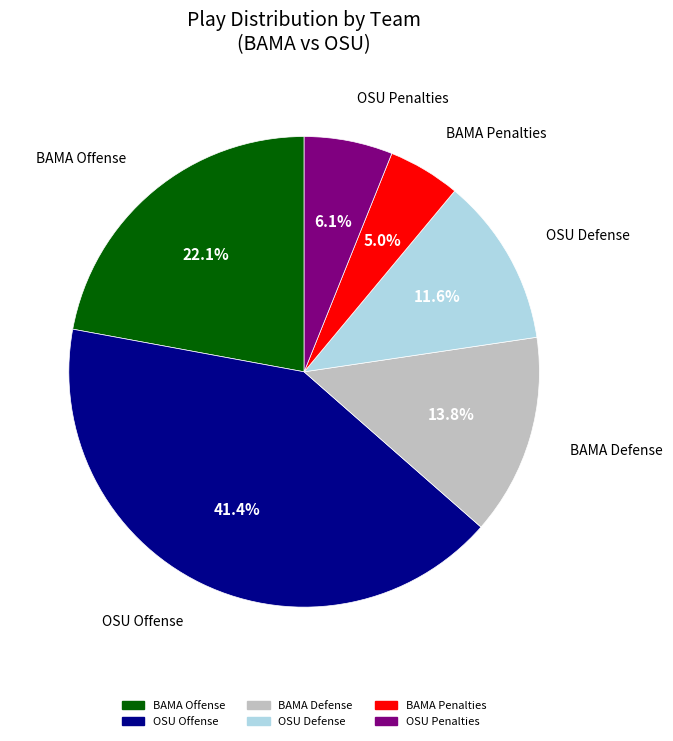

Does any single category account for the majority?

No